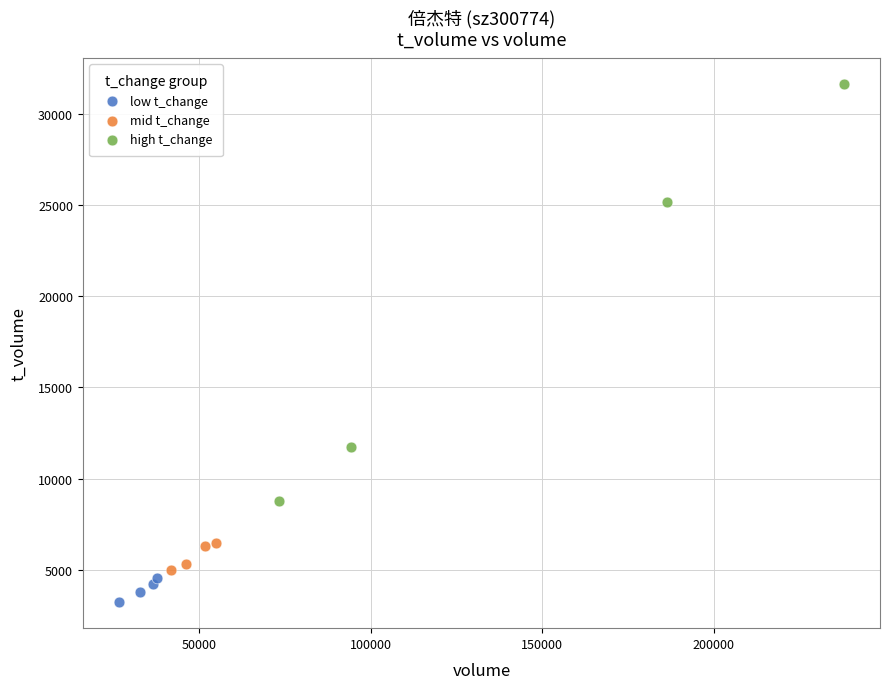

Which series has the widest spread of Y values?

high t_change